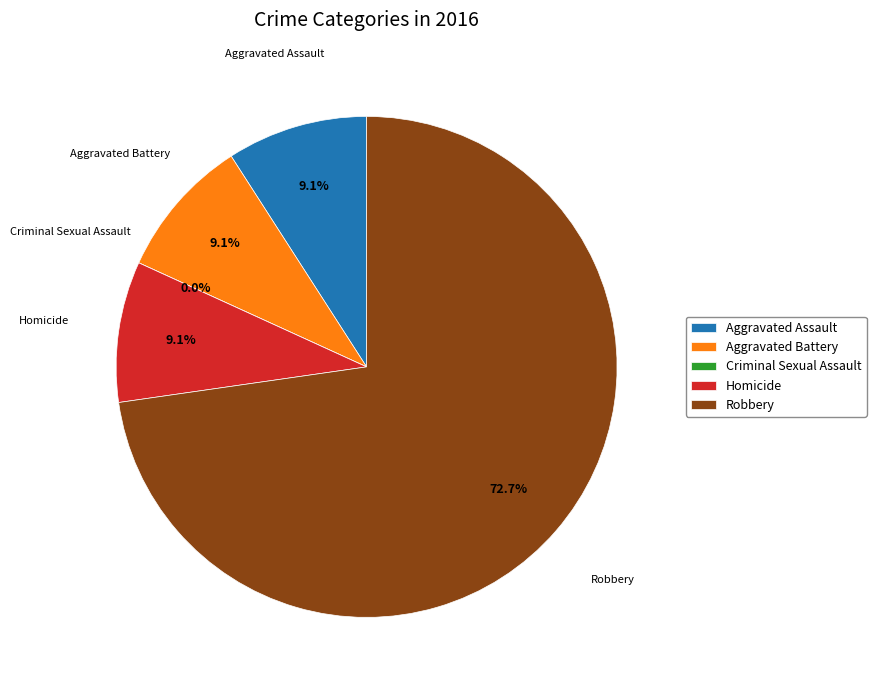

Rank the categories by value from lowest to highest.

Criminal Sexual Assault, Aggravated Assault, Aggravated Battery, Homicide, Robbery